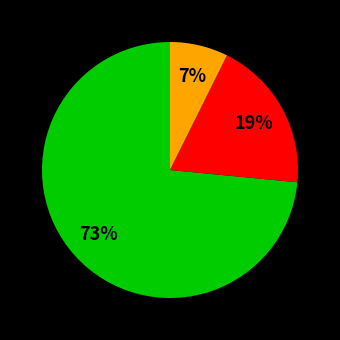

How many segments does this pie chart have?

3